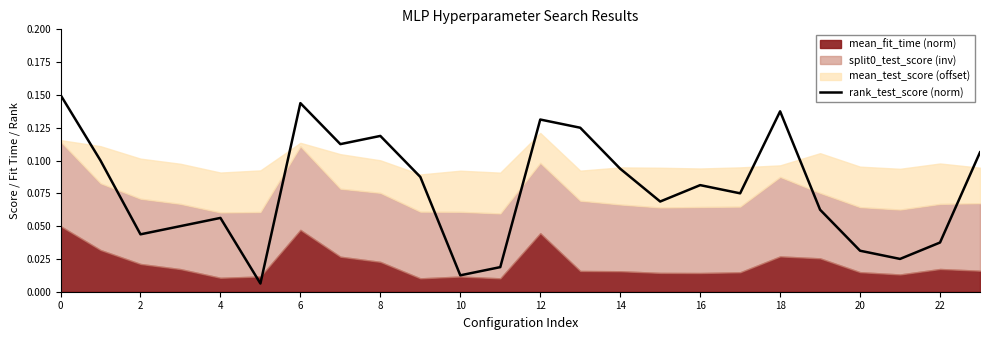

Is it true that rank_test_score (norm) equals 0.0 at 4?

False